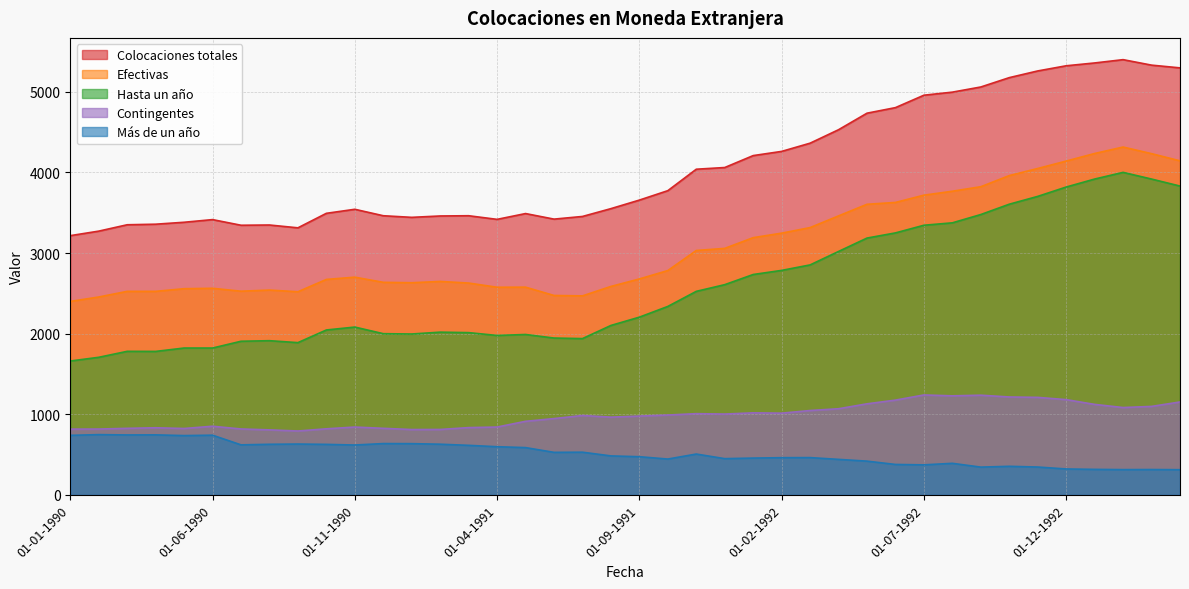

True or false: Más de un año and Efectivas cross at least once.

False